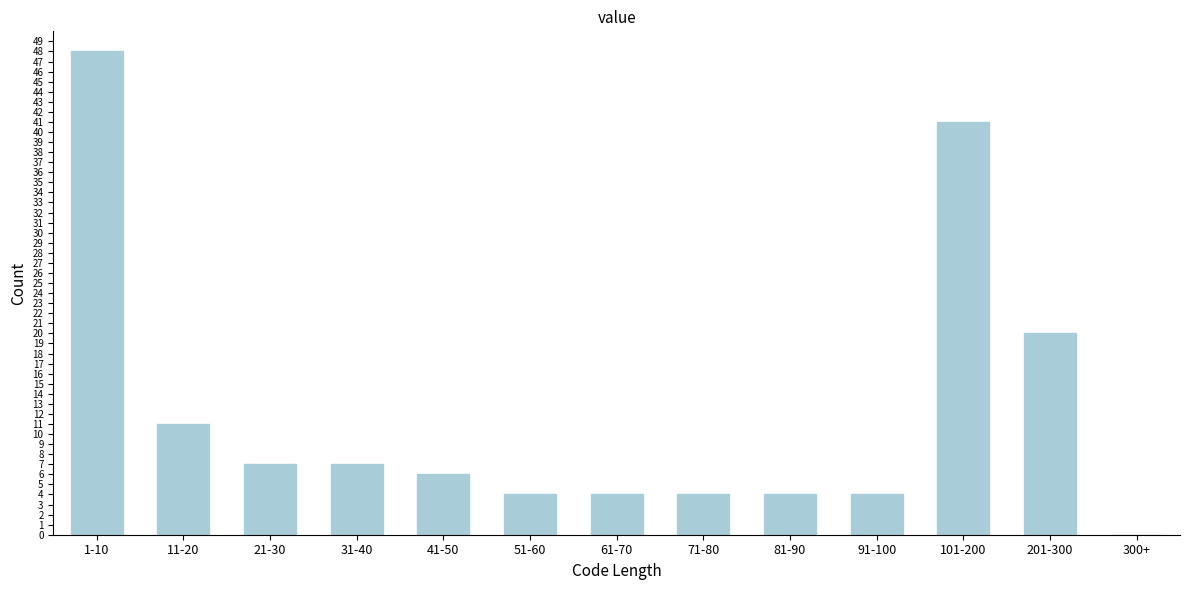

Reading left to right, extract all data points from this chart.

1-10=48	11-20=11	21-30=7	31-40=7	41-50=6	51-60=4	61-70=4	71-80=4	81-90=4	91-100=4	101-200=41	201-300=20	300+=0